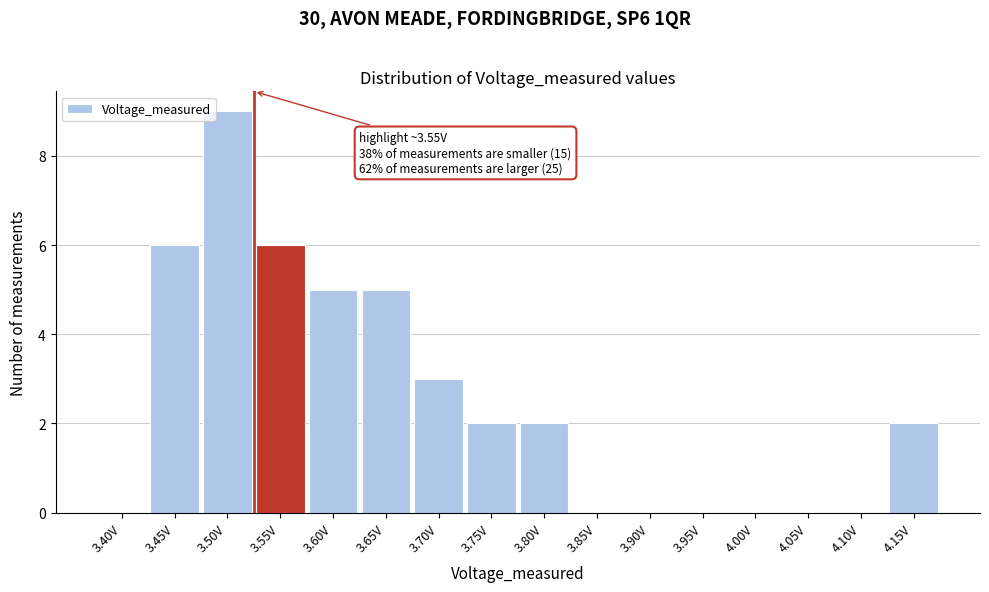

Reading left to right, extract all data points from this chart.

3.40V=0	3.45V=6	3.50V=9	3.55V=6	3.60V=5	3.65V=5	3.70V=3	3.75V=2	3.80V=2	3.85V=0	3.90V=0	3.95V=0	4.00V=0	4.05V=0	4.10V=0	4.15V=2